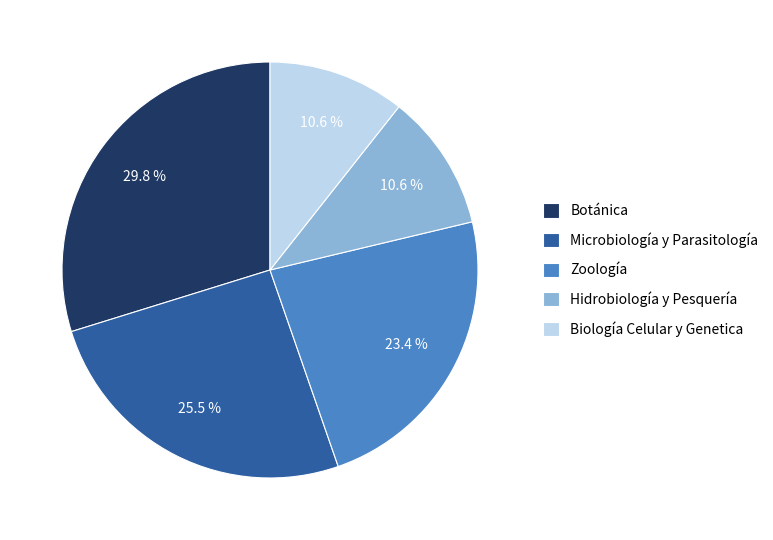

How many segments does this pie chart have?

5